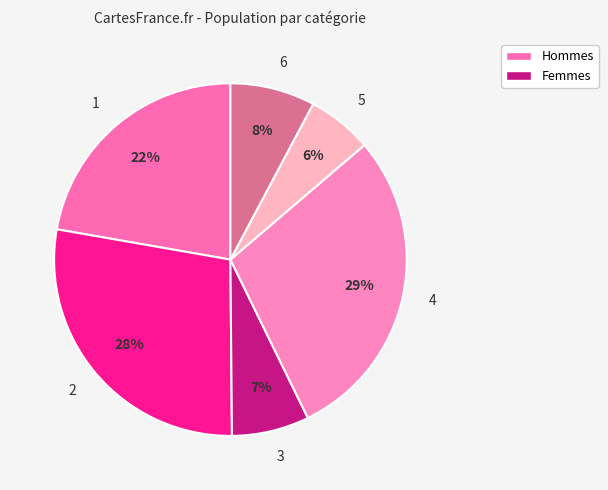

How many segments does this pie chart have?

6